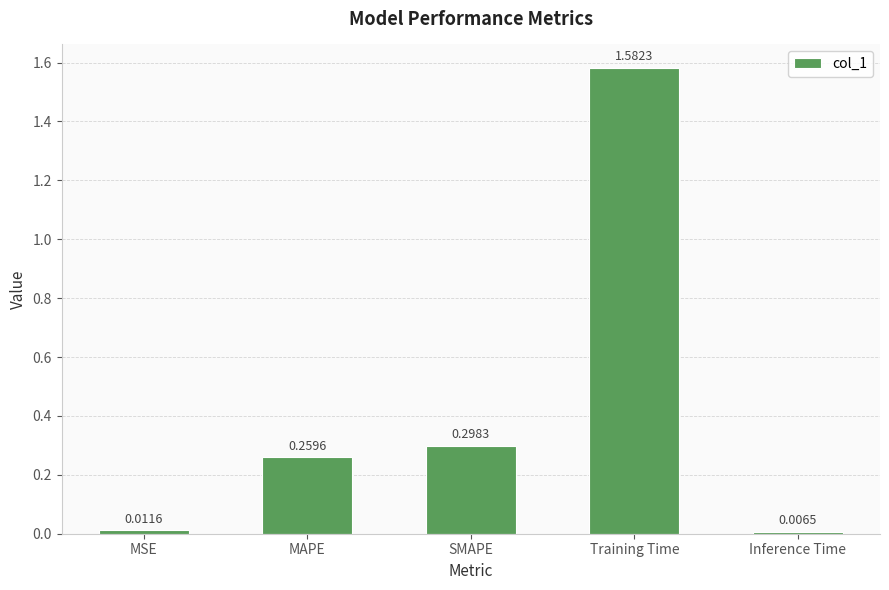

What is the label of the 1st bar from the right?

Inference Time